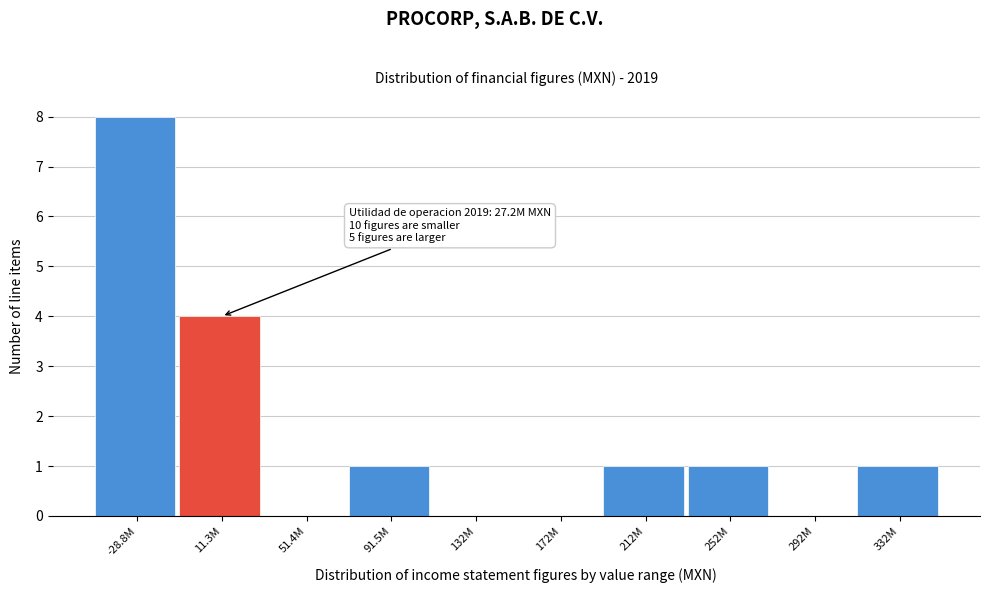

Reading right to left, list all the values displayed in this chart.

332M=1	292M=0	252M=1	212M=1	172M=0	132M=0	91.5M=1	51.4M=0	11.3M=4	-28.8M=8